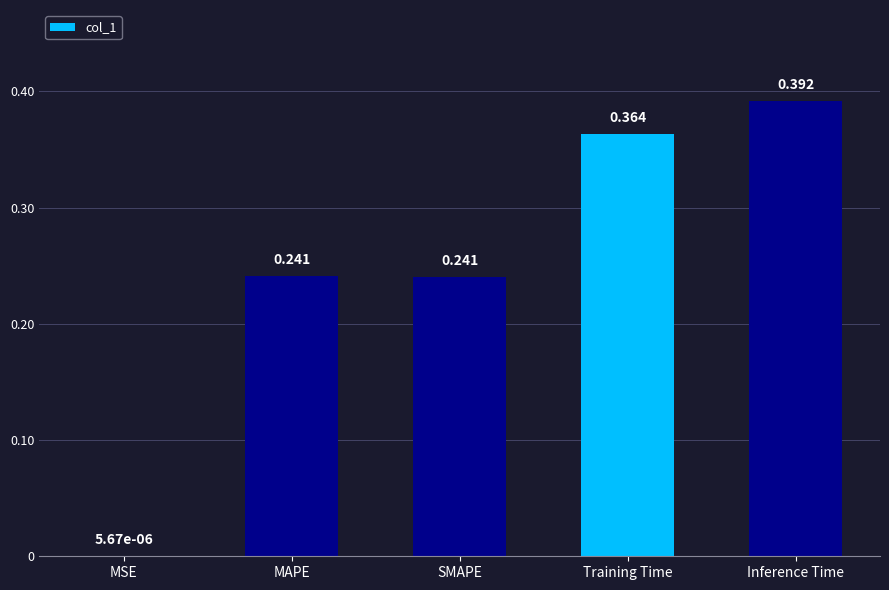

Between Training Time and Inference Time, which is larger?

Inference Time